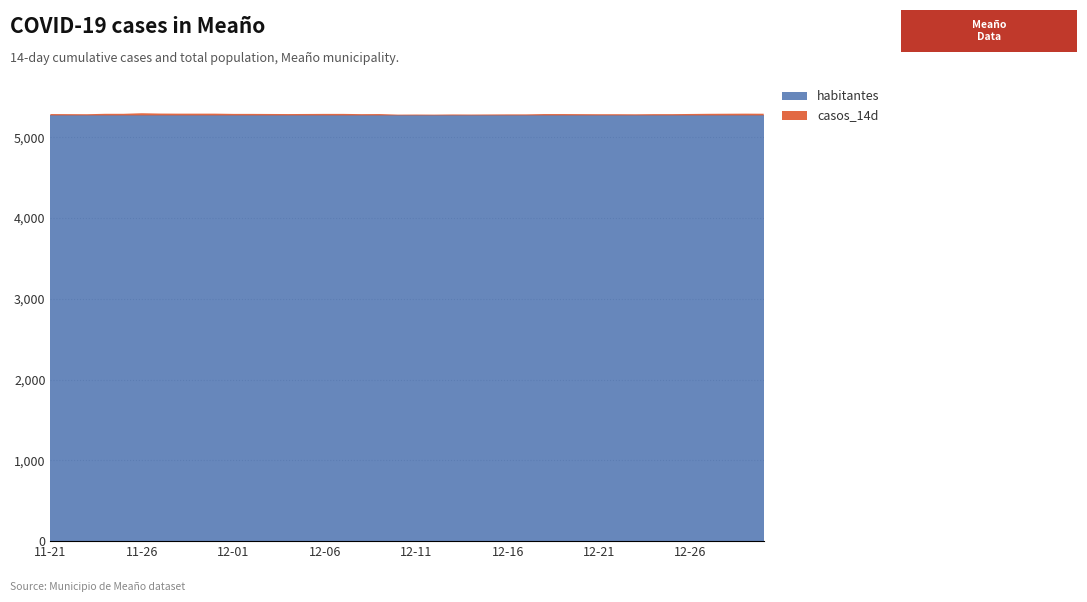

Reading left to right, transcribe all the data shown in this chart.

casos_14d: 17	16	15	20	20	27	23	22	22	22	19	19	18	17	18	19	19	16	17	10	11	10	12	11	12	13	13	17	17	16	15	15	14	16	16	18	20	21	22	21
habitantes: 5272	5272	5272	5272	5272	5272	5272	5272	5272	5272	5272	5272	5272	5272	5272	5272	5272	5272	5272	5272	5272	5272	5272	5272	5272	5272	5272	5272	5272	5272	5272	5272	5272	5272	5272	5272	5272	5272	5272	5272